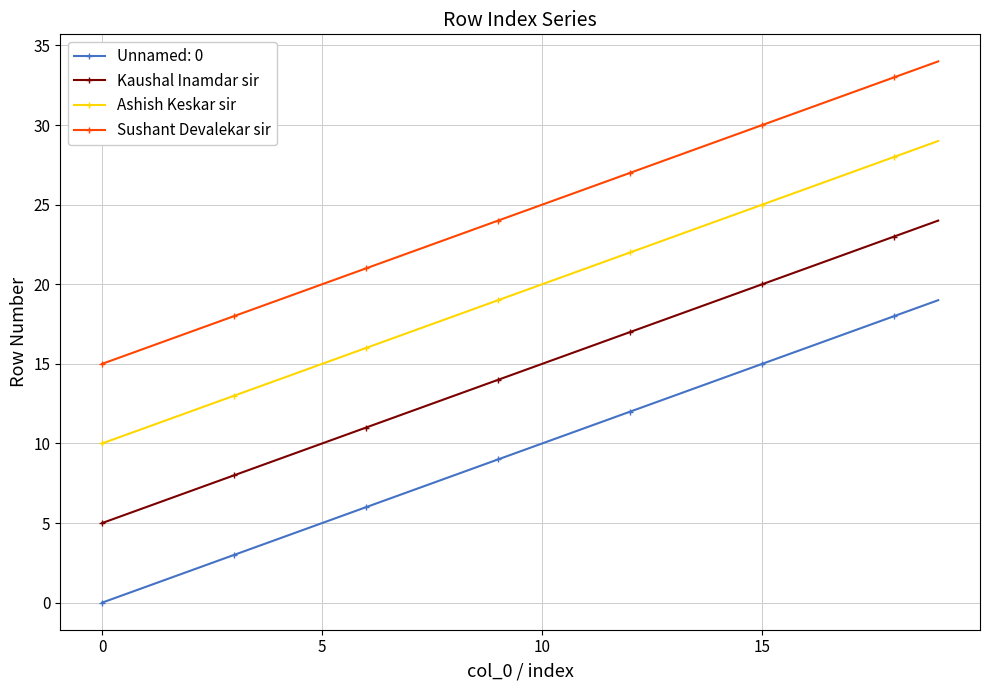

Count the number of data series in this chart.

4